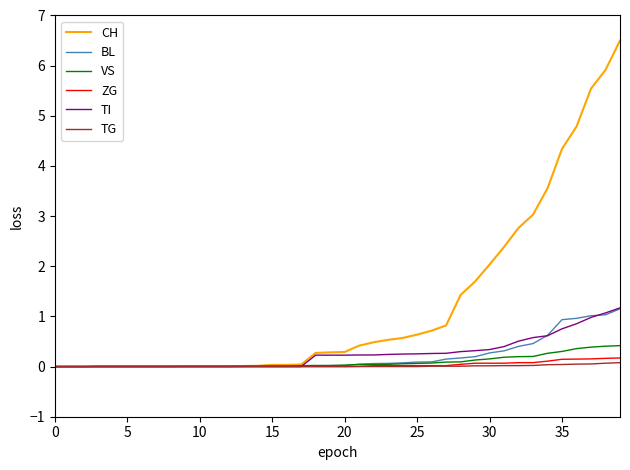

Count the number of data series in this chart.

6